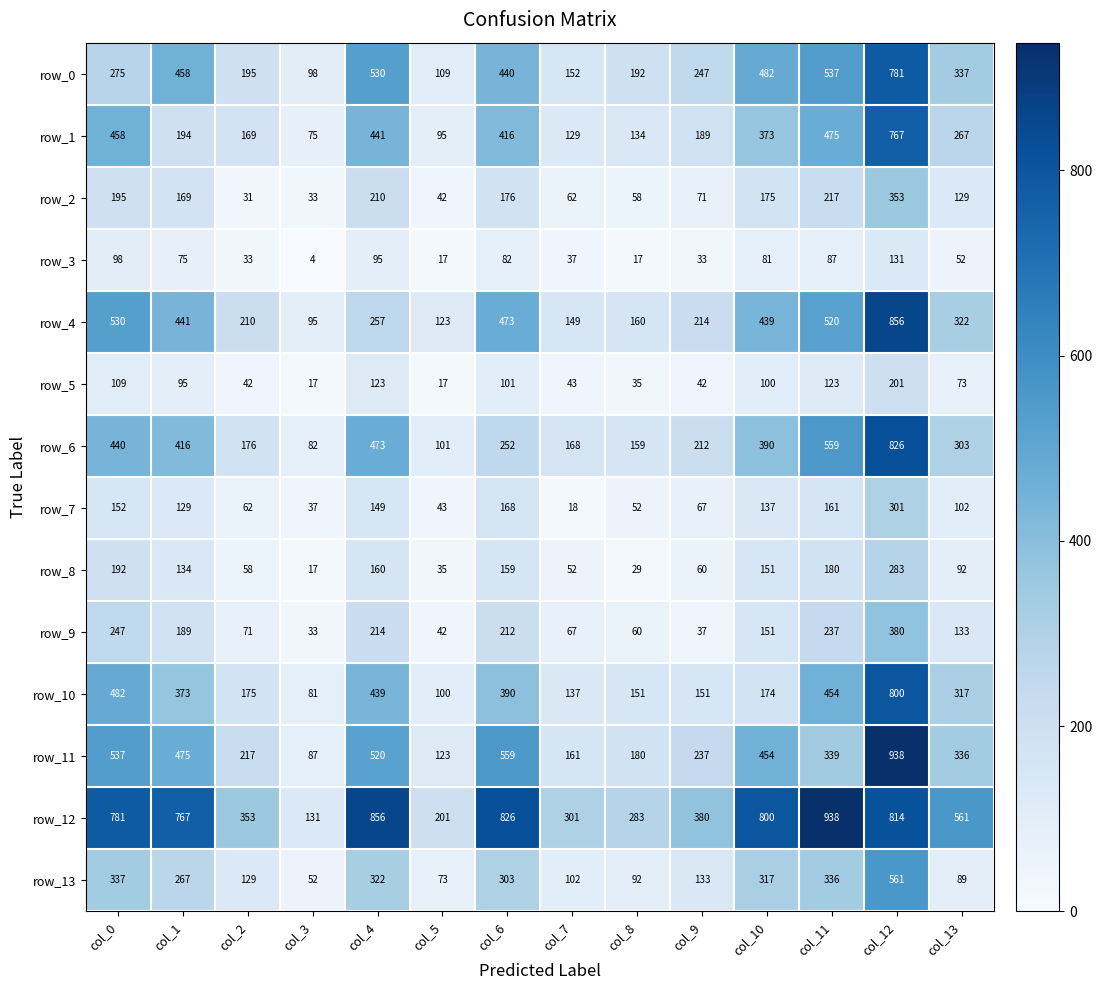

Where does the row_8 series first go above 134?

col_0